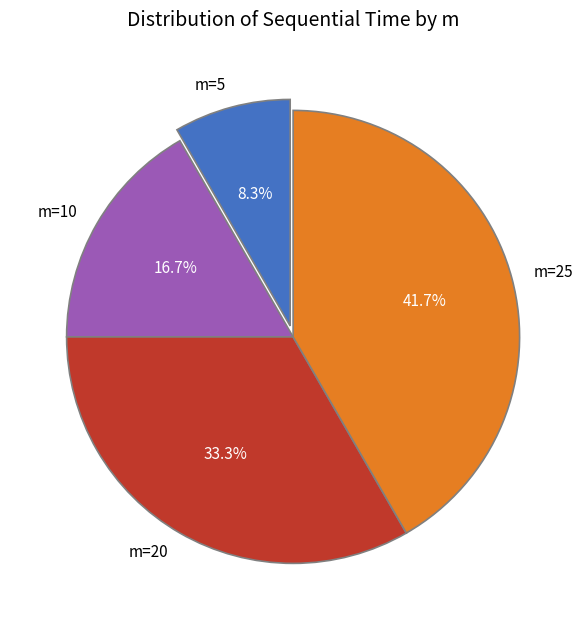

Does m=20 account for over 50% of the chart?

No